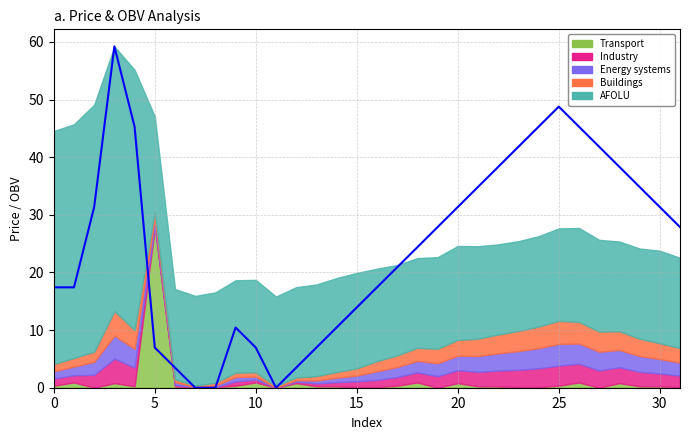

What is the difference between the maximum and minimum values?

59.2